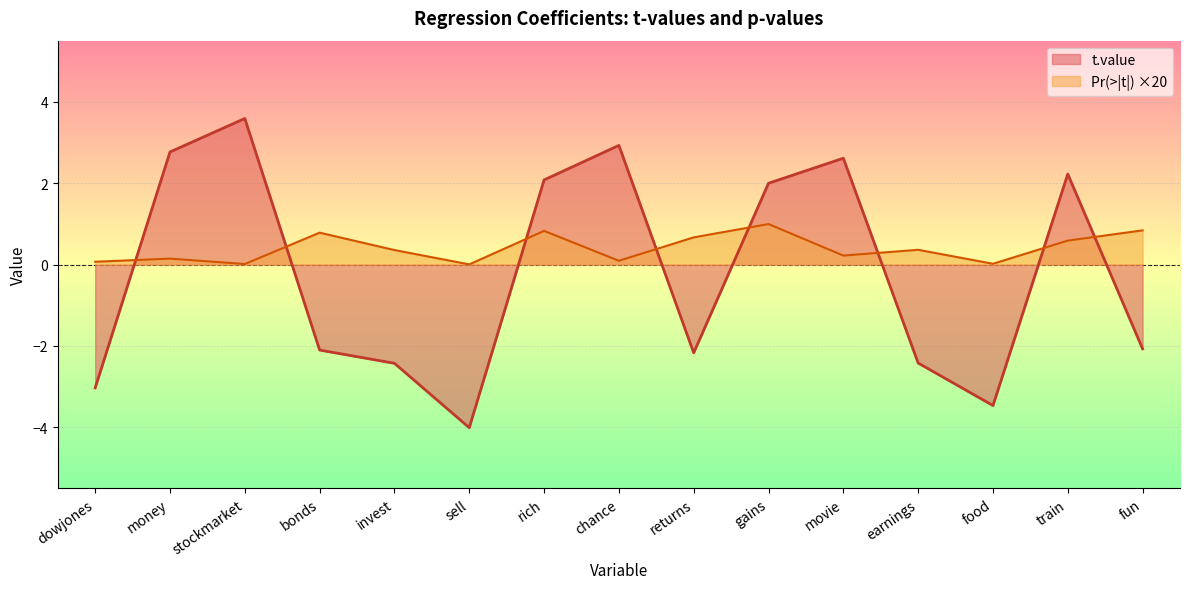

True or false: t.value has a value of 5.1 at stockmarket.

False